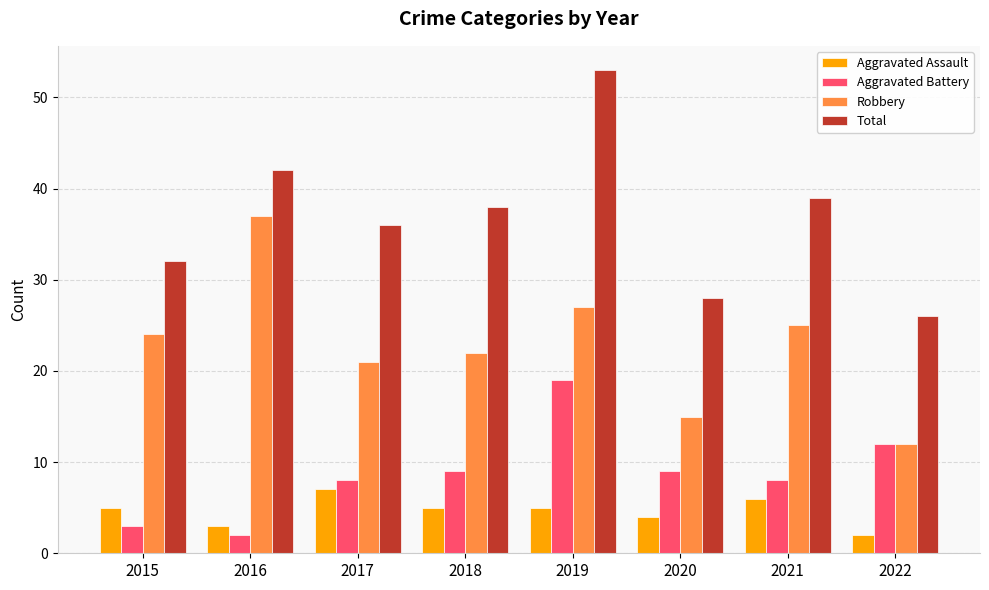

What is the approximate value of Robbery at 2017?

21